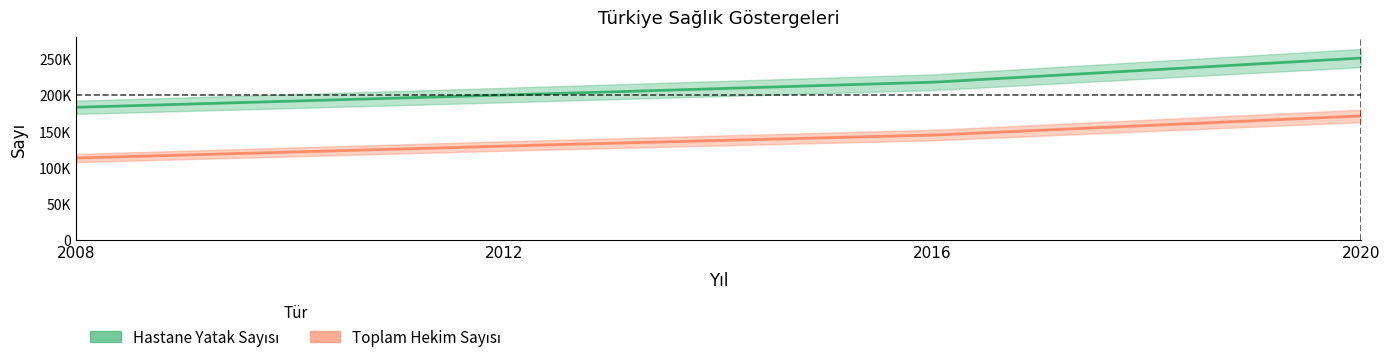

Rank the series by their average value, from highest to lowest.

Hastane Yatak Sayisi, Toplam Hekim